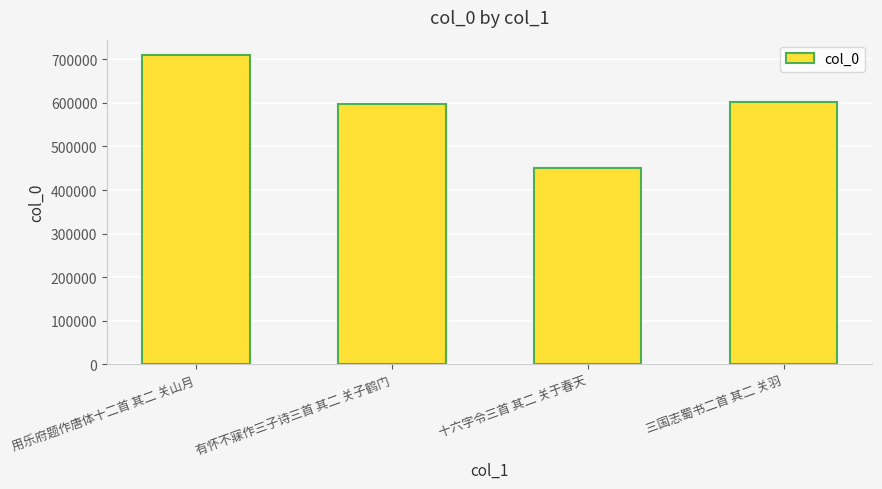

The value at 十六字令三首 其二 关于春天 is 450130. True or false?

True